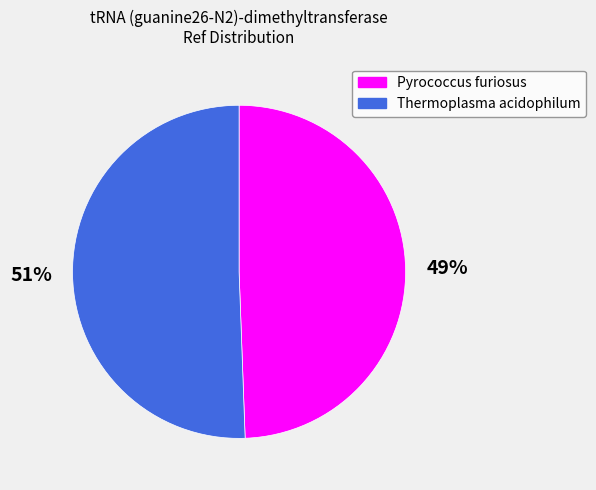

Is the sum of Pyrococcus furiosus and Thermoplasma acidophilum greater than half?

Yes